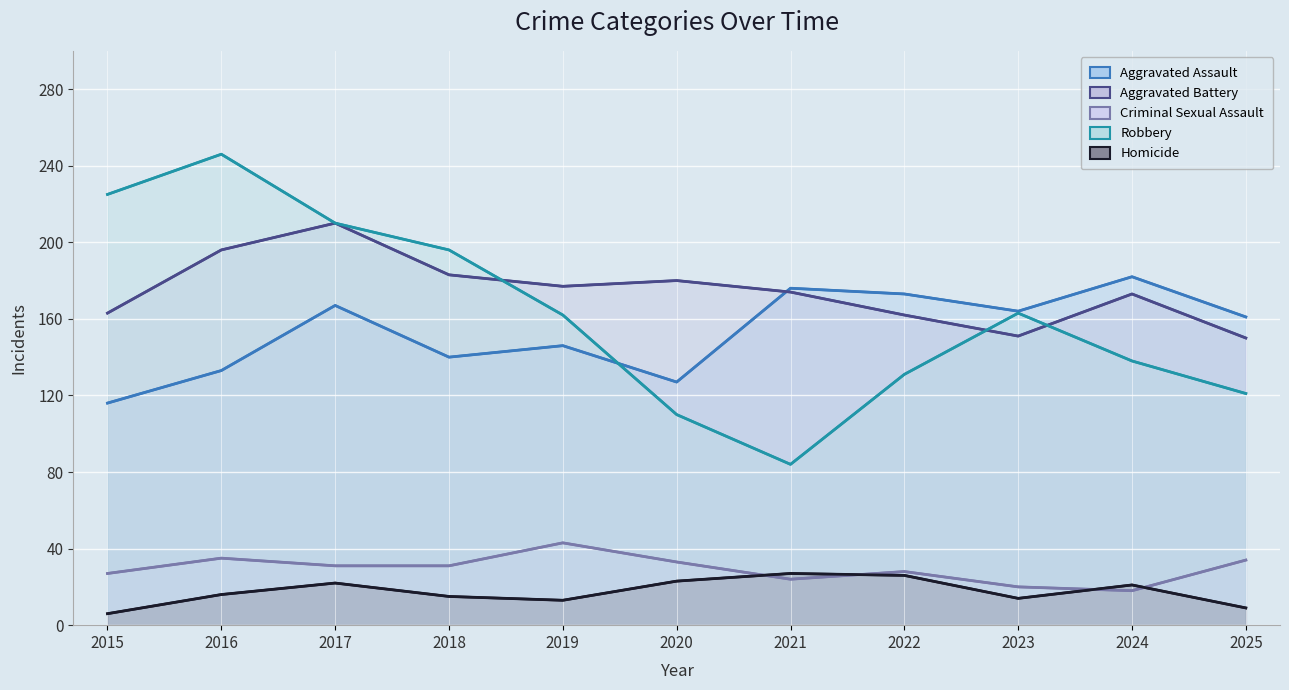

What is the lowest value of the Criminal Sexual Assault series?

18